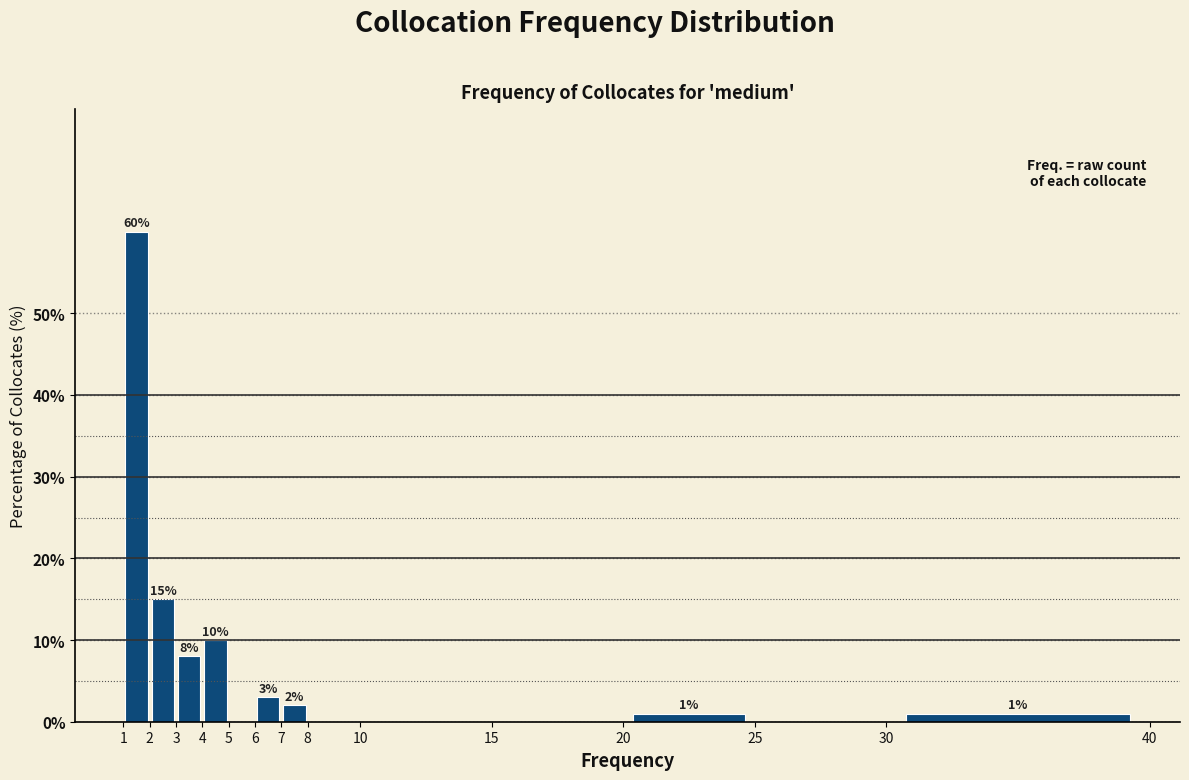

Which range on the x-axis has the tallest bar?

1 to 2